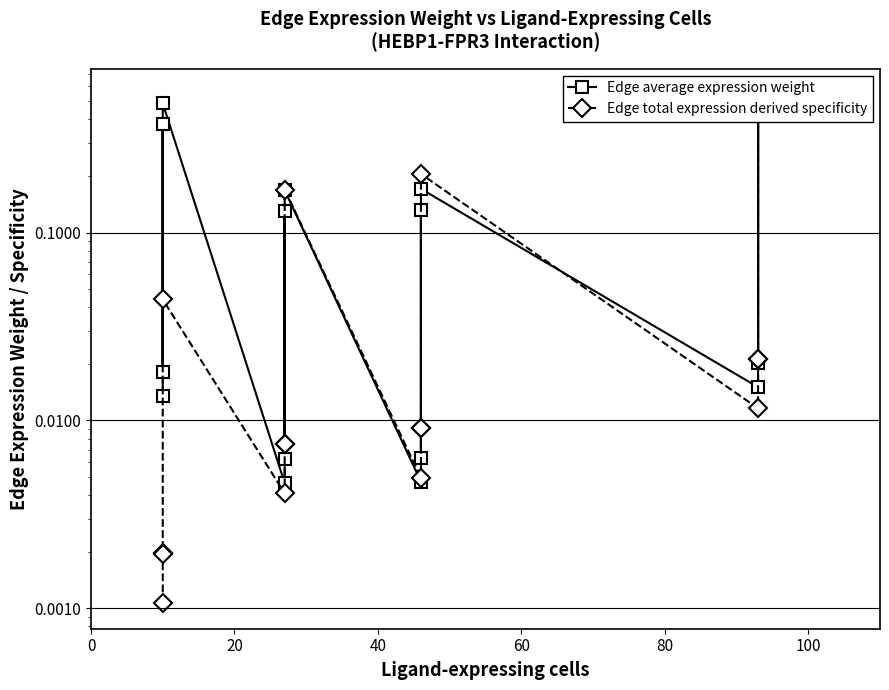

What is the sum of all Edge average expression weight values?

2.5